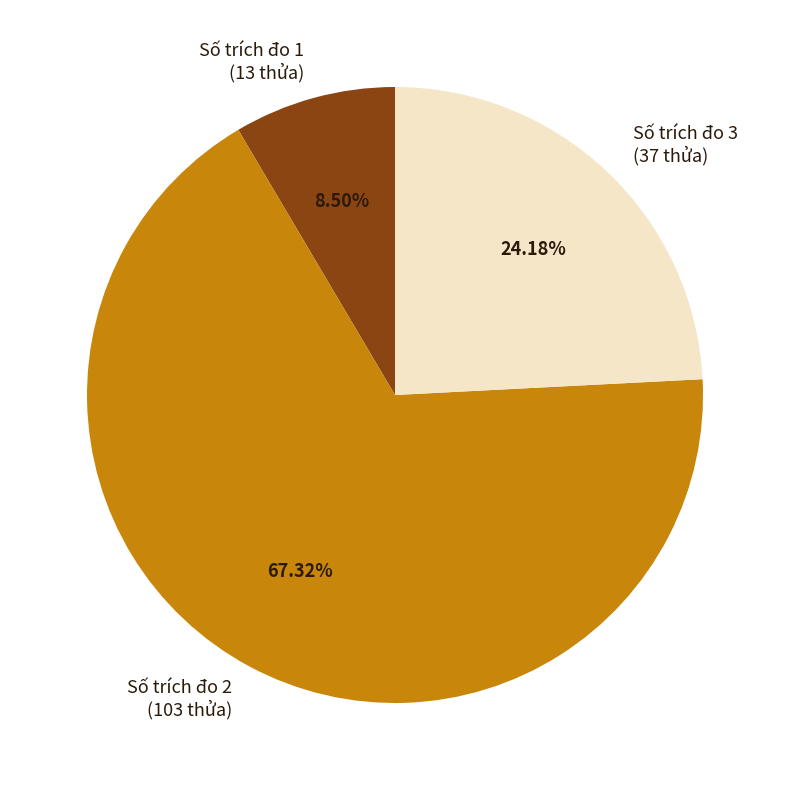

Between Số trích đo 1 (13 thửa) and Số trích đo 3 (37 thửa), which is larger?

Số trích đo 3 (37 thửa)